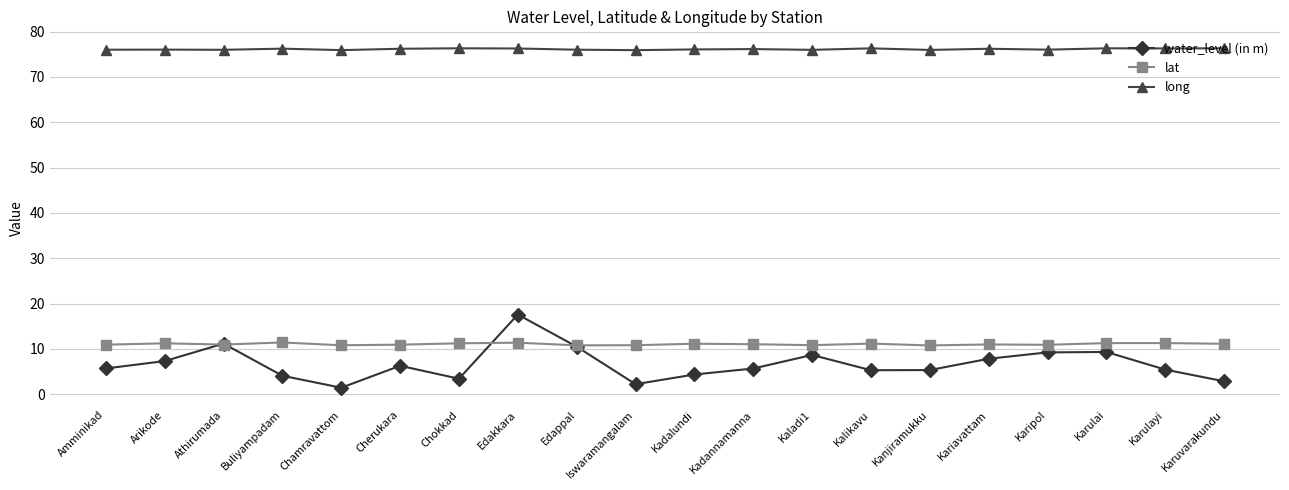

How many categories are shown in the chart?

20